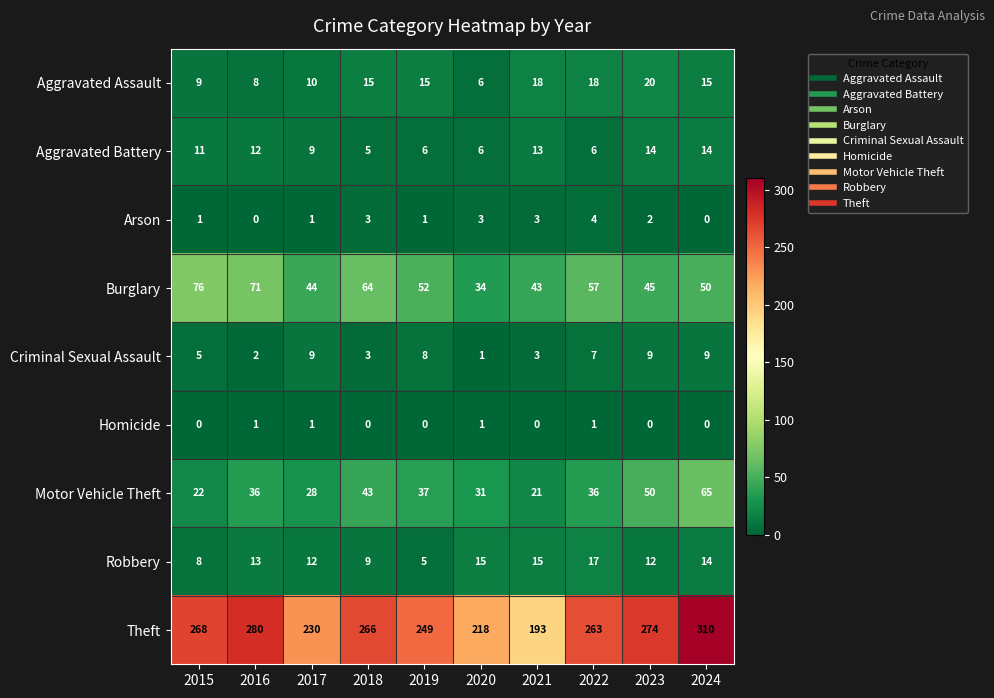

What is the difference between the maximum and second lowest values in the Burglary series?

33